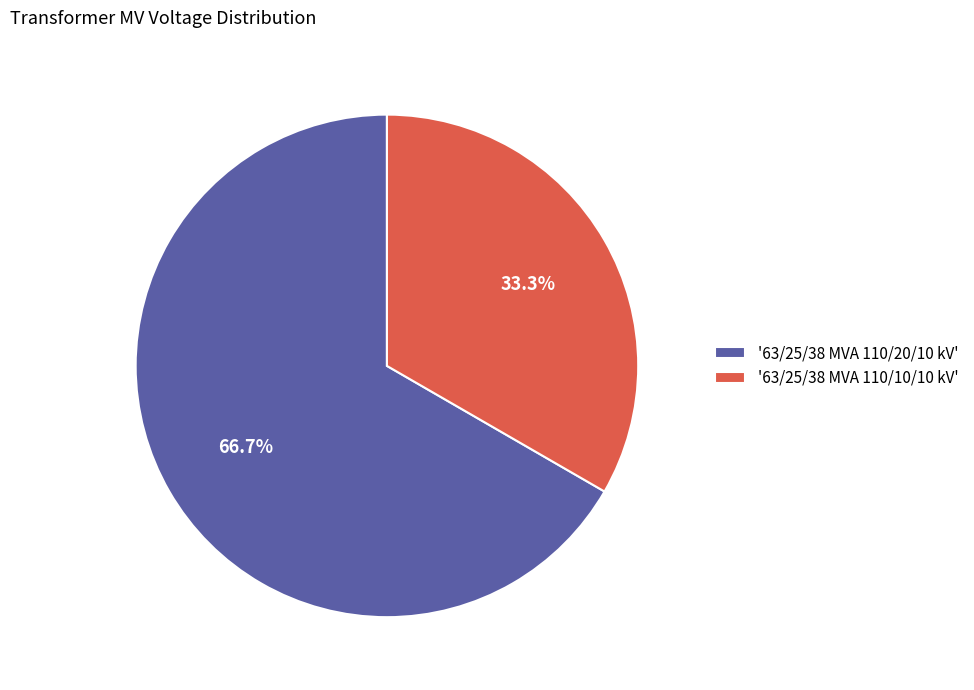

What is the smallest slice in the pie chart?

'63/25/38 MVA 110/10/10 kV'